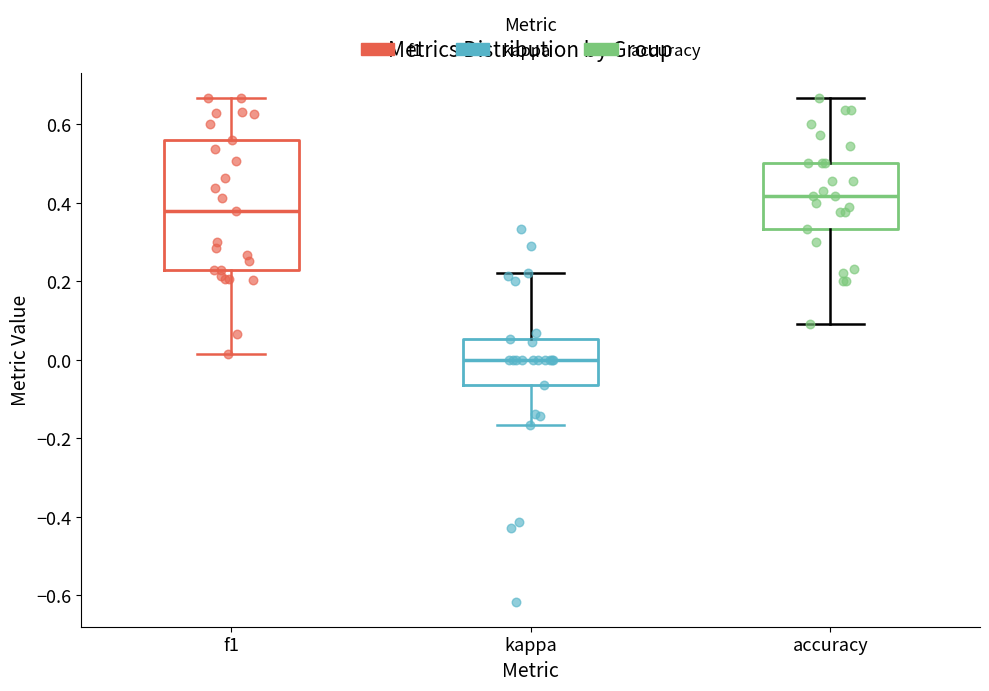

Reading left to right, read every box against the y-axis: the position of its median line, the range the box covers, and the ends of its whiskers. The values are not printed on the chart, so give them approximately, as read against the axis.

f1: median 0.38, box 0.22 to 0.56, whiskers 0.02 to 0.66
kappa: median 0.00, box -0.06 to 0.06, whiskers -0.16 to 0.22
accuracy: median 0.42, box 0.34 to 0.50, whiskers 0.10 to 0.66